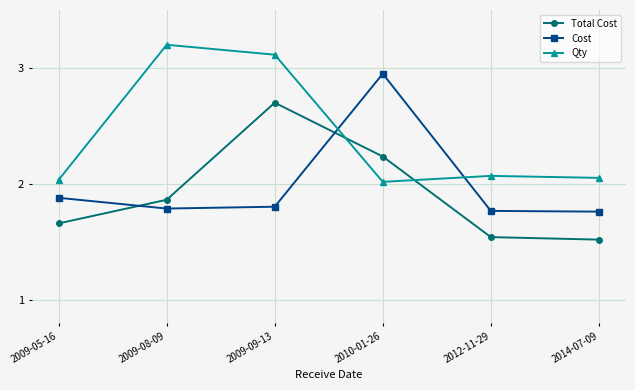

Which series changed the most between 2009-09-13 and 2014-07-09?

Total Cost